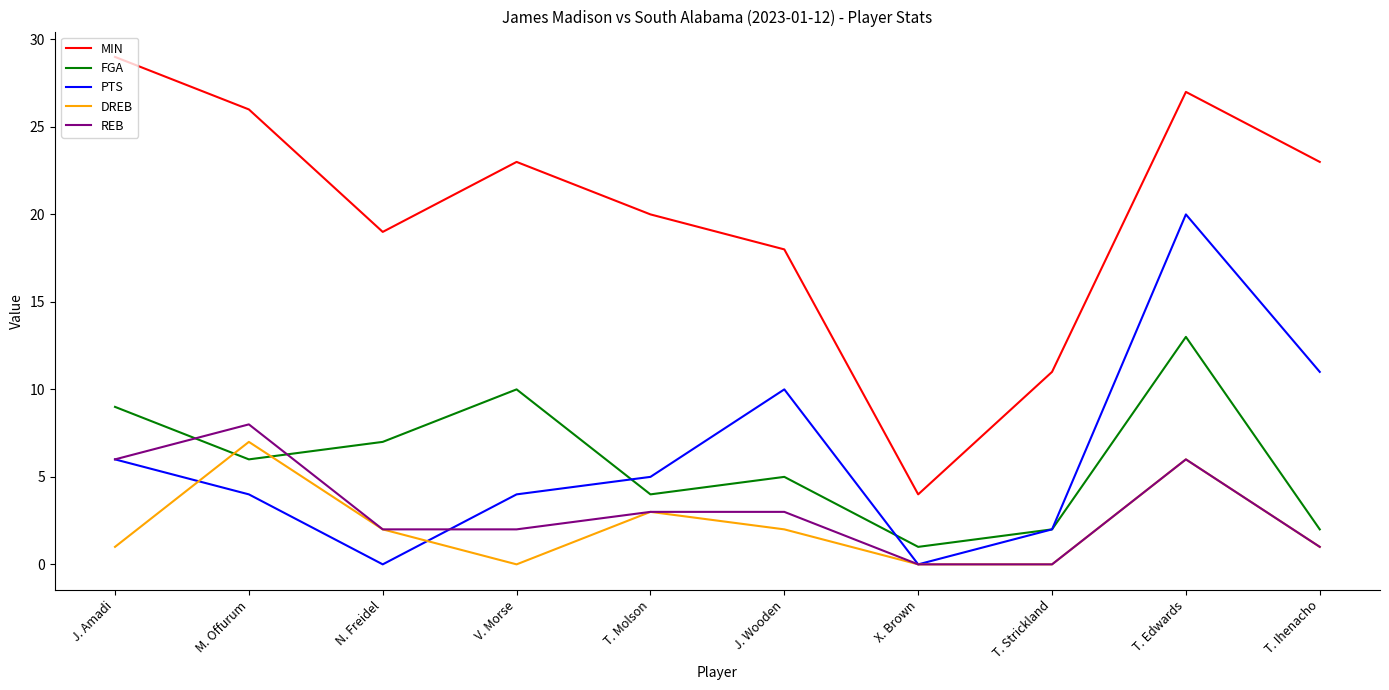

At which category is the sum across all series the highest?

T. Edwards